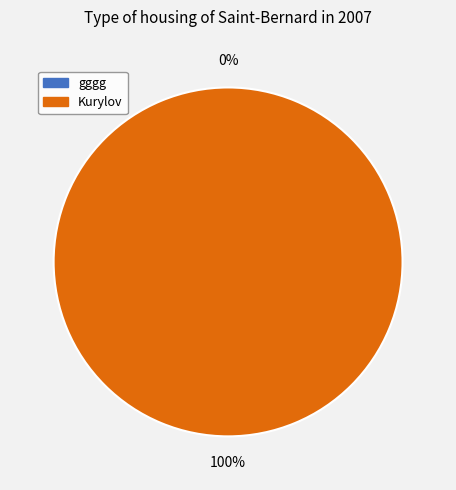

To the nearest percent, what percentage of the pie is Kurylov?

100%